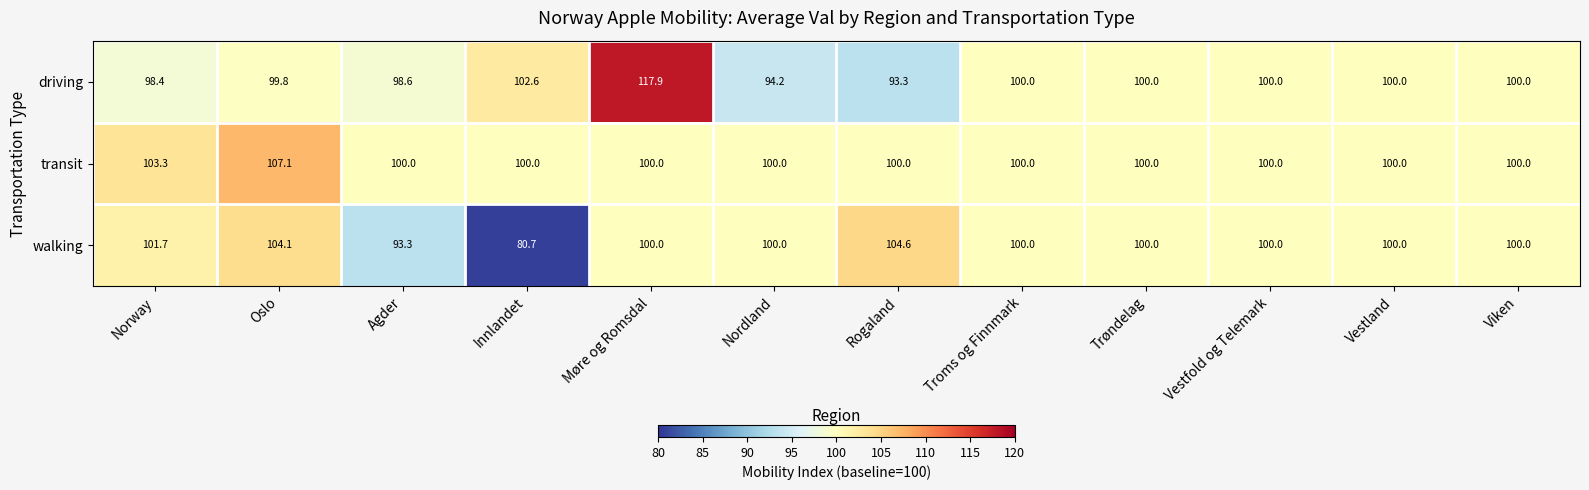

What is the sum of all driving values?

1204.8